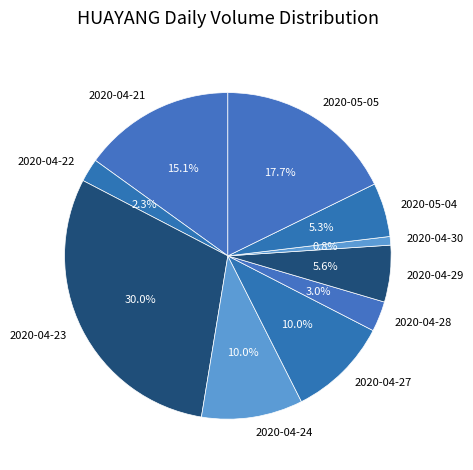

To the nearest percent, what is the average slice percentage?

10%